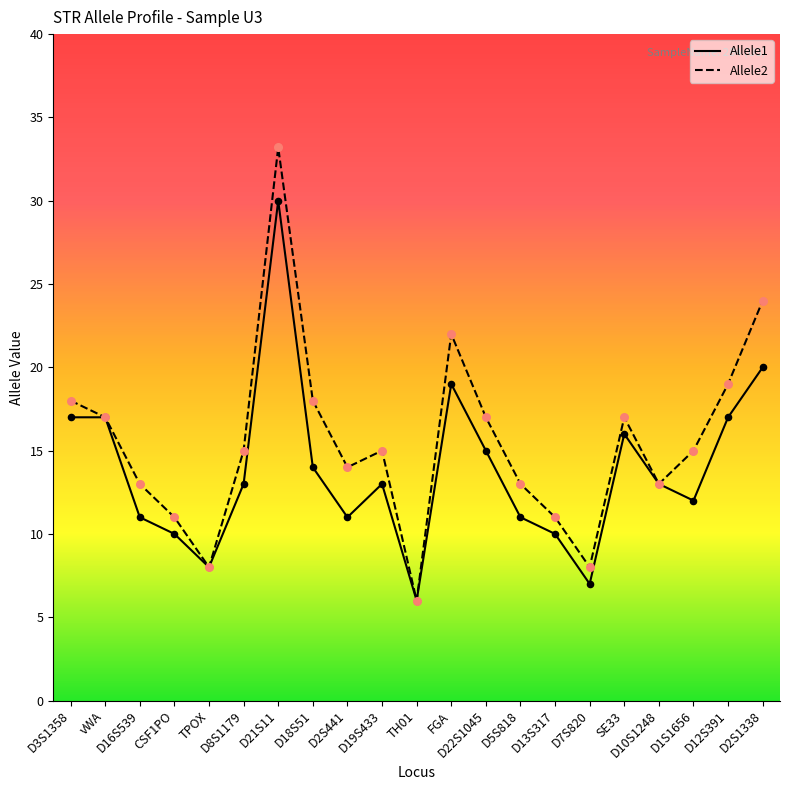

What is the total value across all series at D2S1338?

44.0